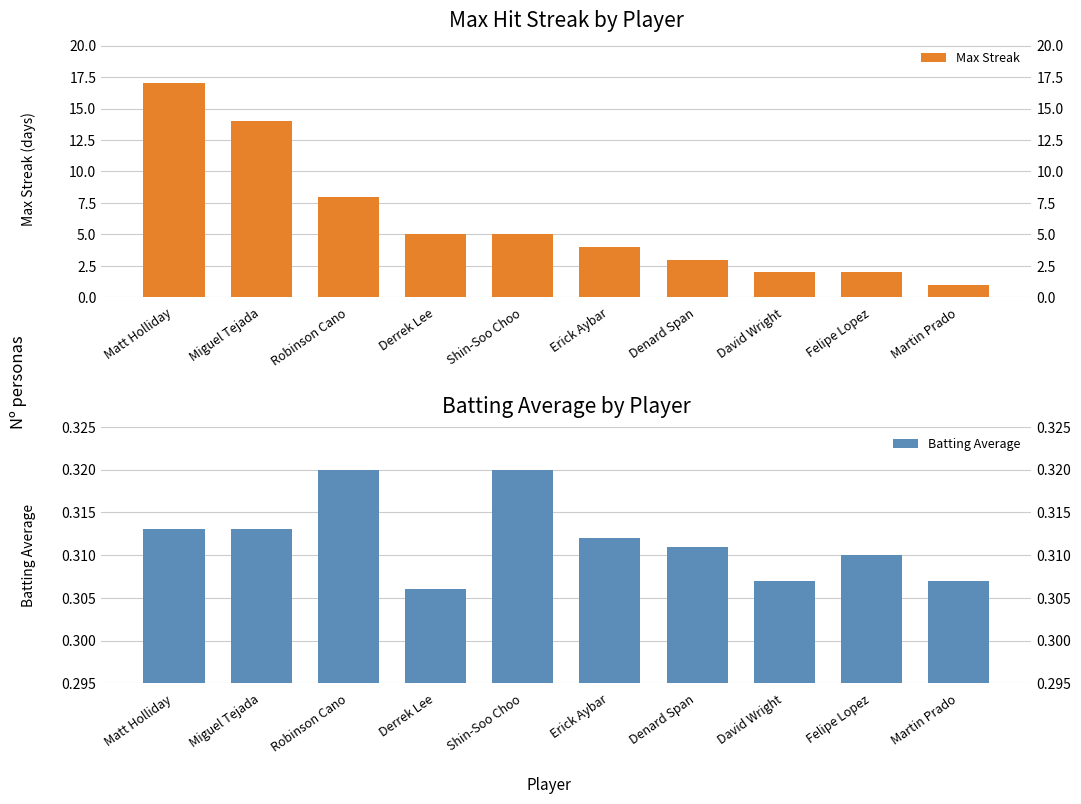

What are all the series names shown in the legend?

Max Streak, Batting Average